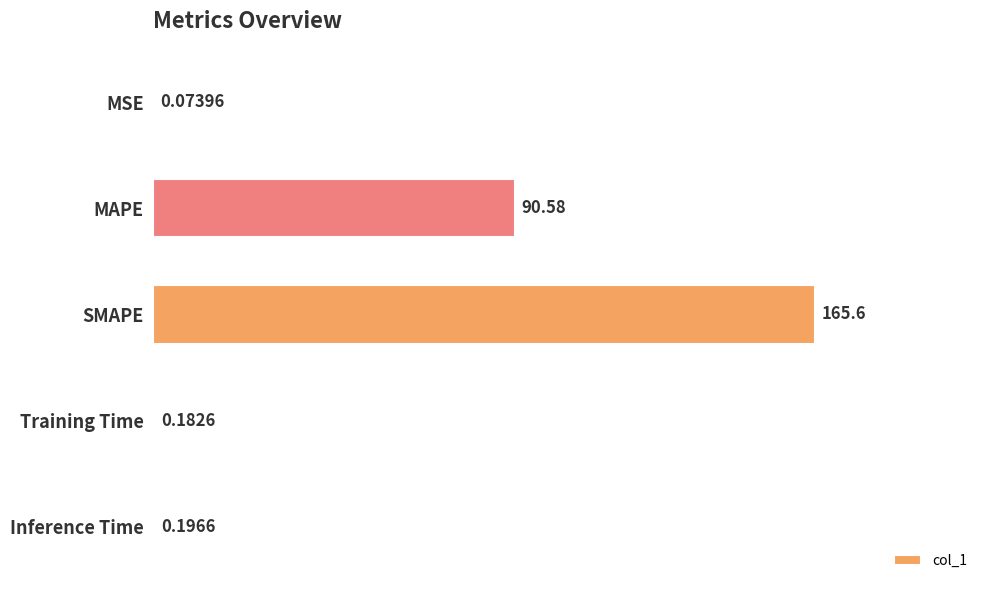

What is the sum of all values?

256.6